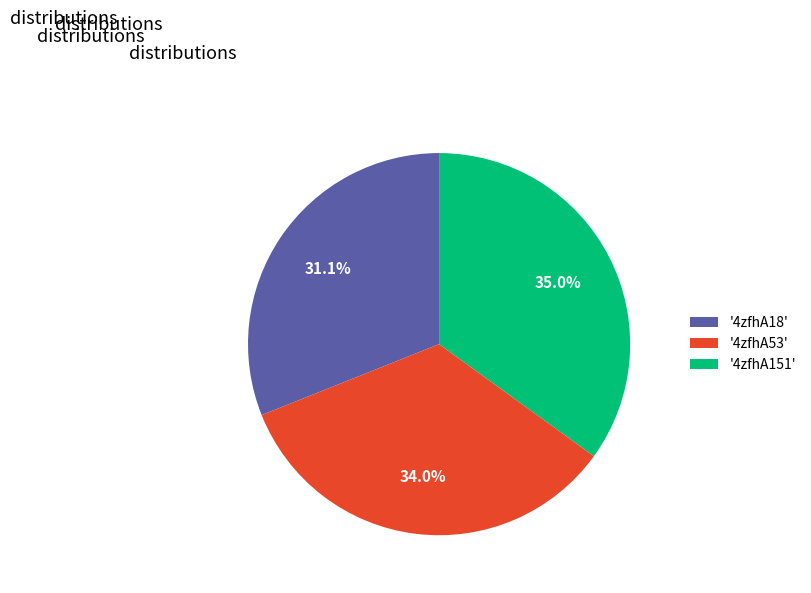

How much of the chart is everything except '4zfhA53'?

66.0%